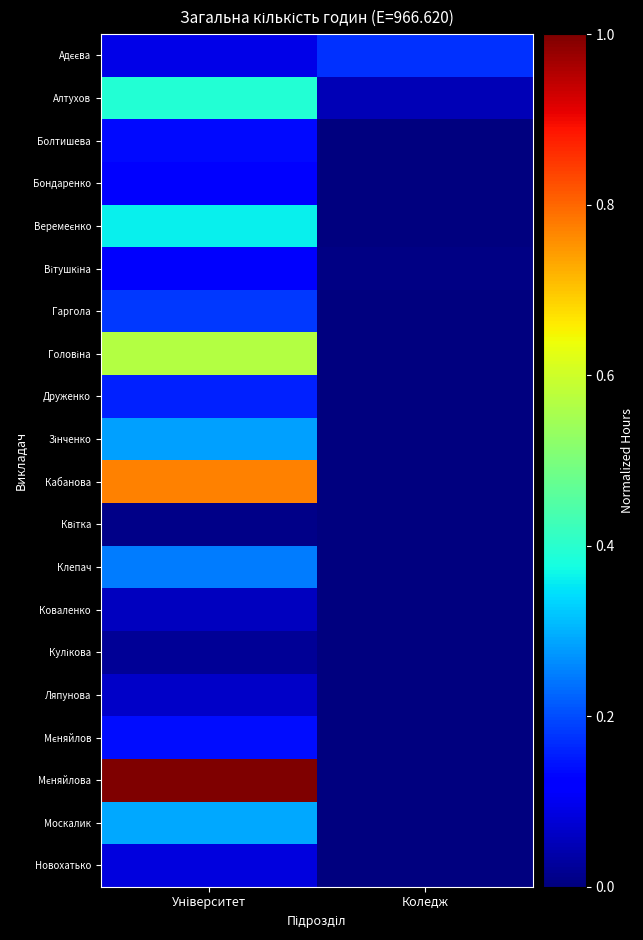

What is the total value across all series at Університет?

5.1